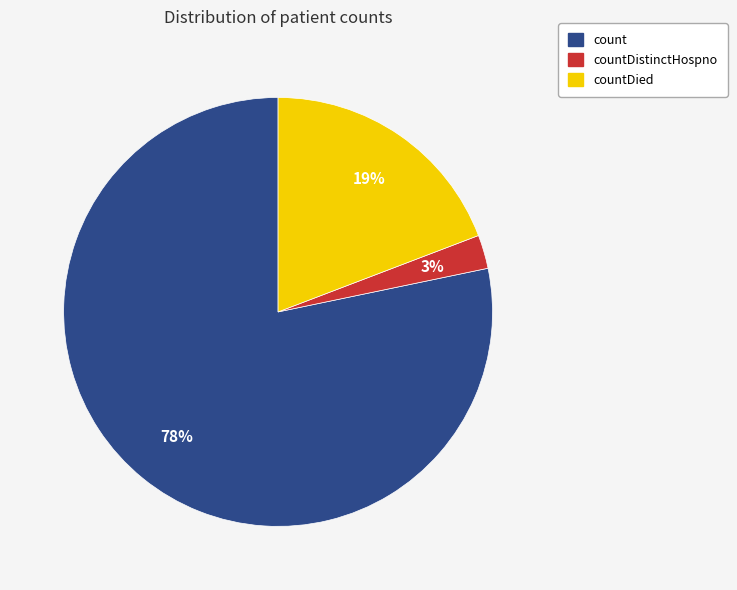

Between countDied and countDistinctHospno, which is larger?

countDied